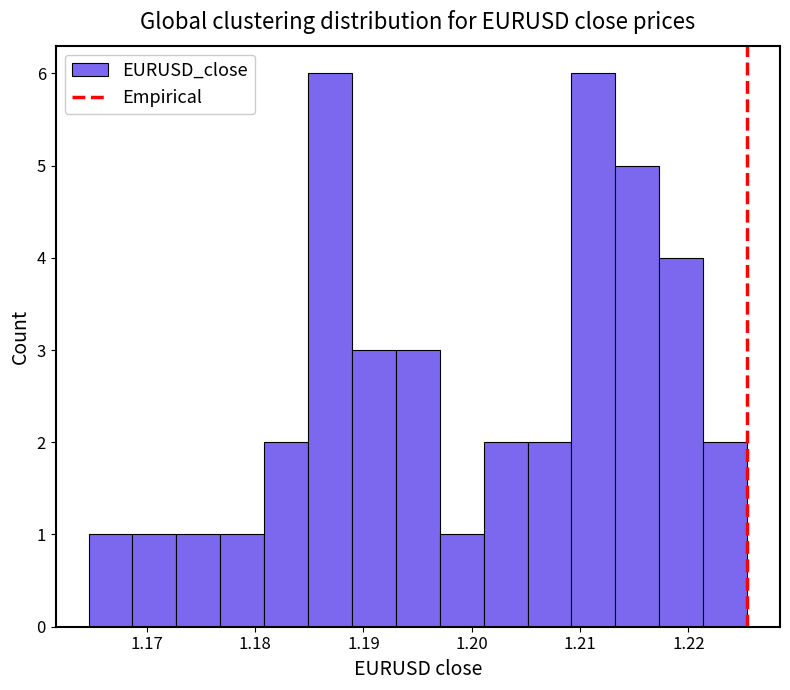

Reading left to right, list every bar in this chart as the range it spans on the x-axis followed by its height. Neither the bar edges nor the heights are printed on the chart, so give them approximately, as read against the axes.

1.165 to 1.169: 1
1.169 to 1.173: 1
1.173 to 1.177: 1
1.177 to 1.181: 1
1.181 to 1.185: 2
1.185 to 1.189: 6
1.189 to 1.193: 3
1.193 to 1.197: 3
1.197 to 1.201: 1
1.201 to 1.205: 2
1.205 to 1.209: 2
1.209 to 1.213: 6
1.213 to 1.217: 5
1.217 to 1.221: 4
1.221 to 1.225: 2